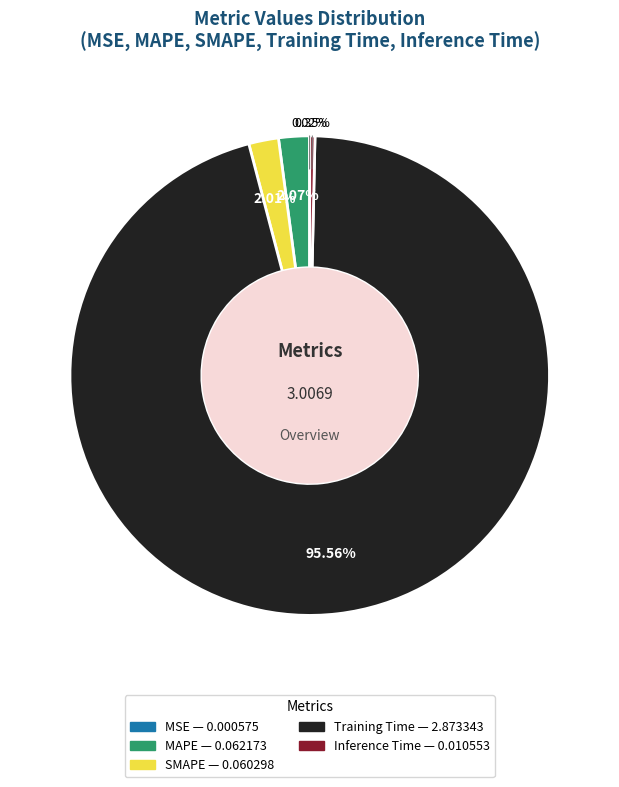

Is it true that MAPE is 2% of the pie?

True